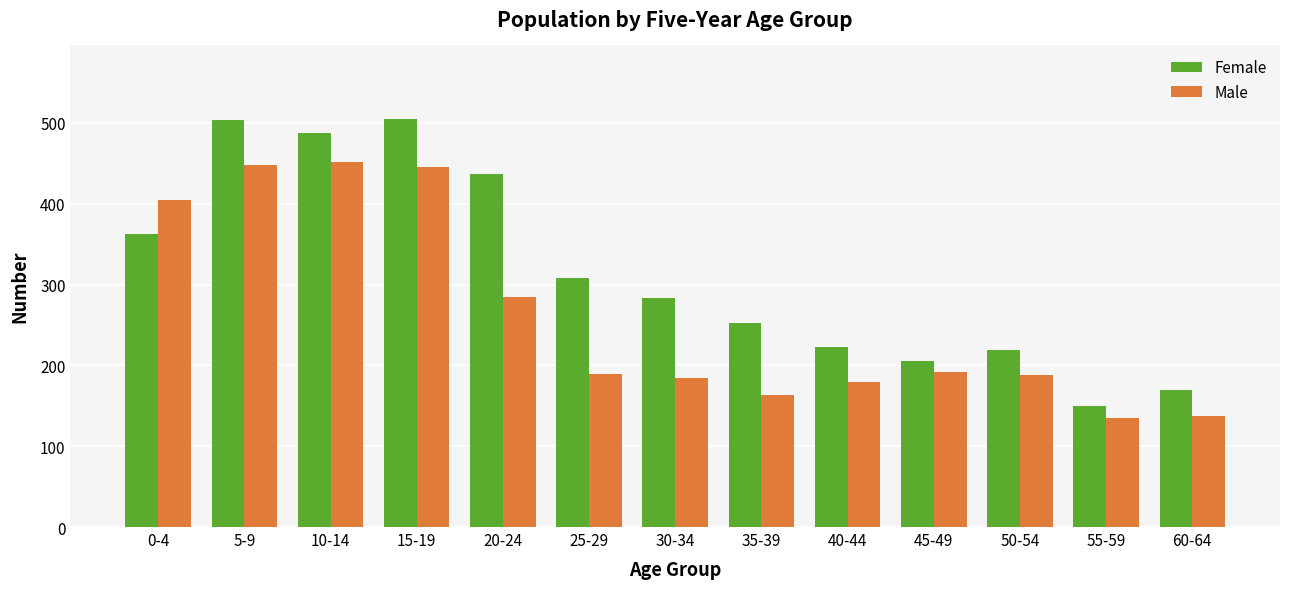

The Female series shows 369 at 50-54. True or false?

False